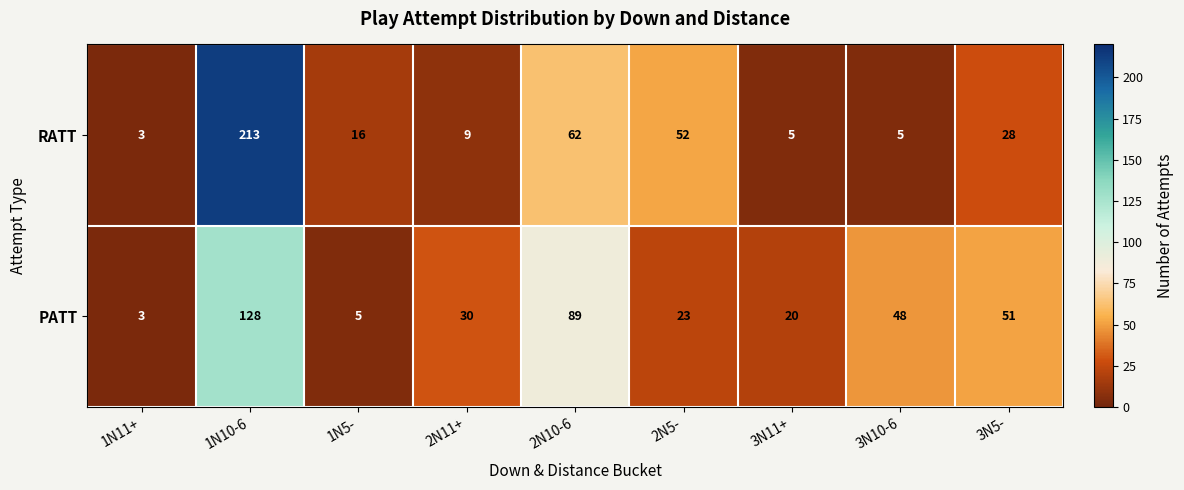

What is the sum of all PATT values?

397